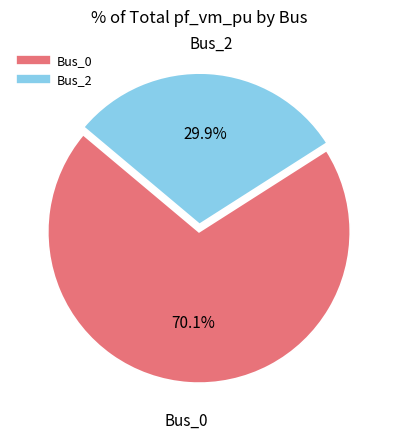

How many slices are in this pie chart?

2